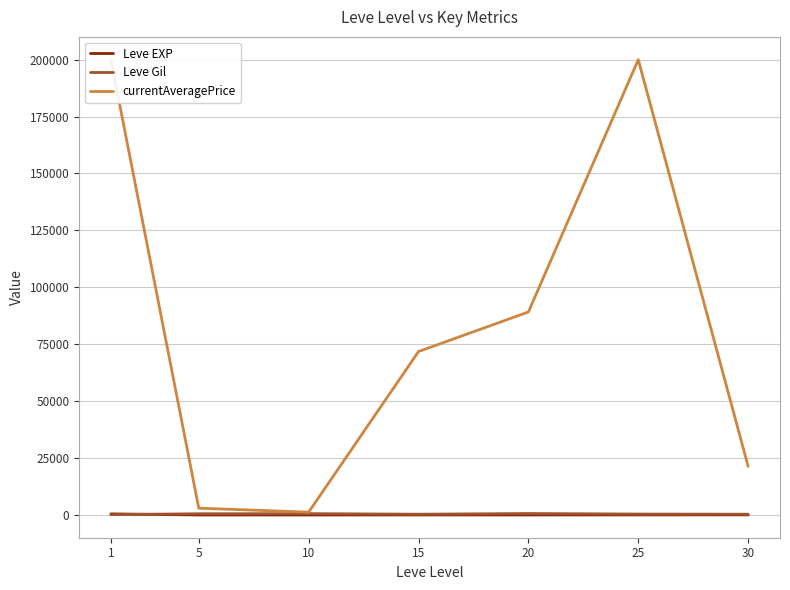

Rank the series at 30 from highest to lowest value.

currentAveragePrice, Leve Gil, Leve EXP